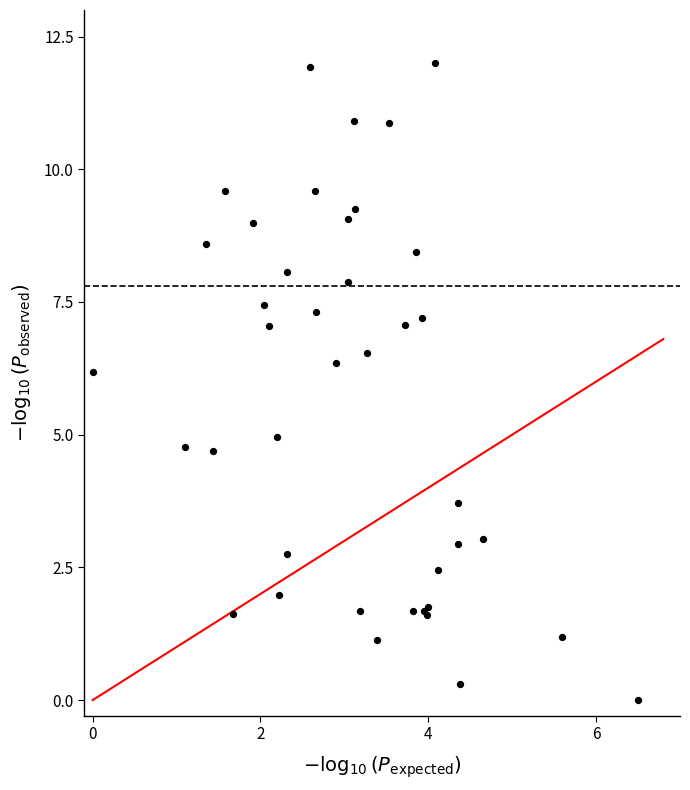

What Y value in the scatter plot is closest to 6?

6.2